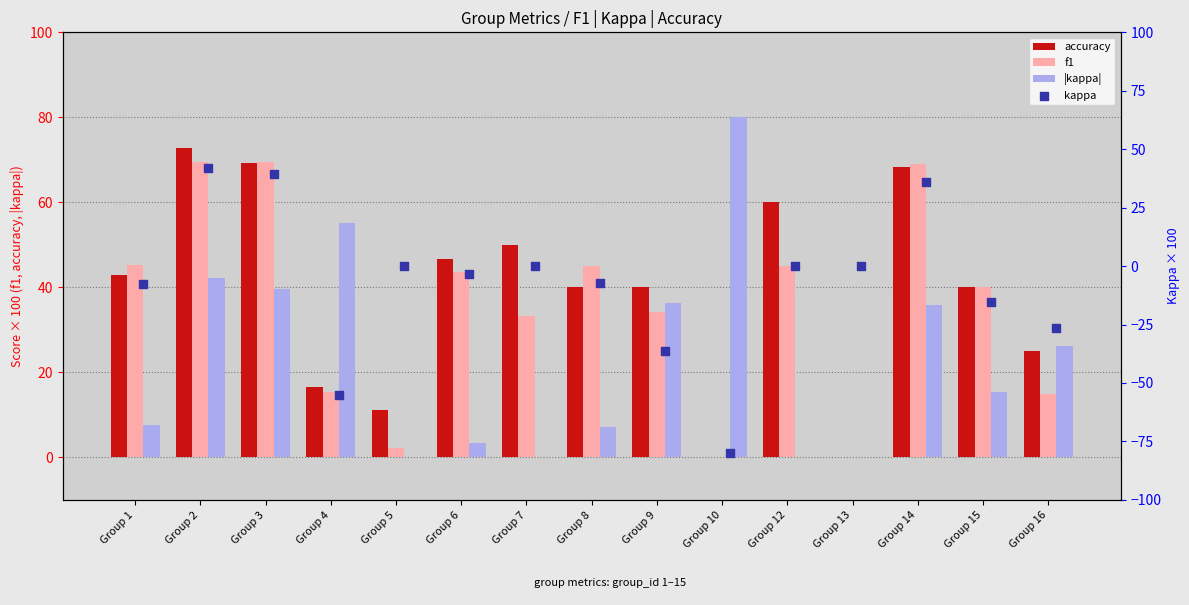

At how many categories does at least one series exceed -1?

15